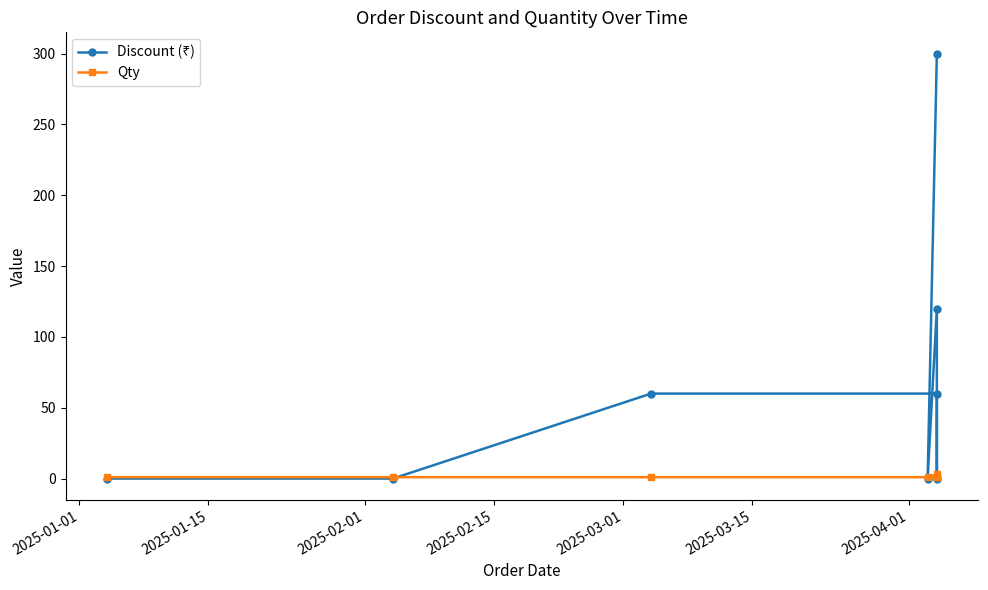

True or false: Discount (₹) has a value of -143 at 2025-01-15.

False